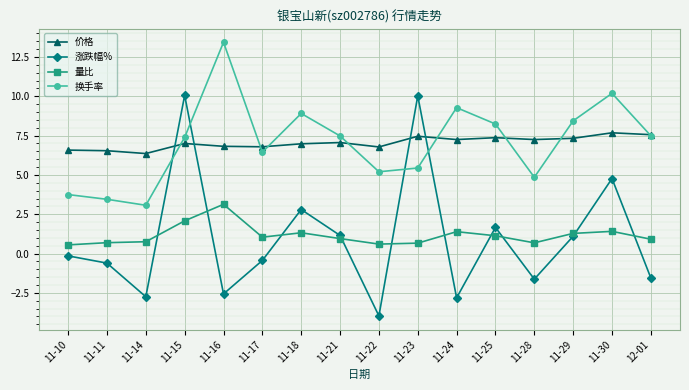

What are all the series names shown in the legend?

价格, 涨跌幅%, 量比, 换手率